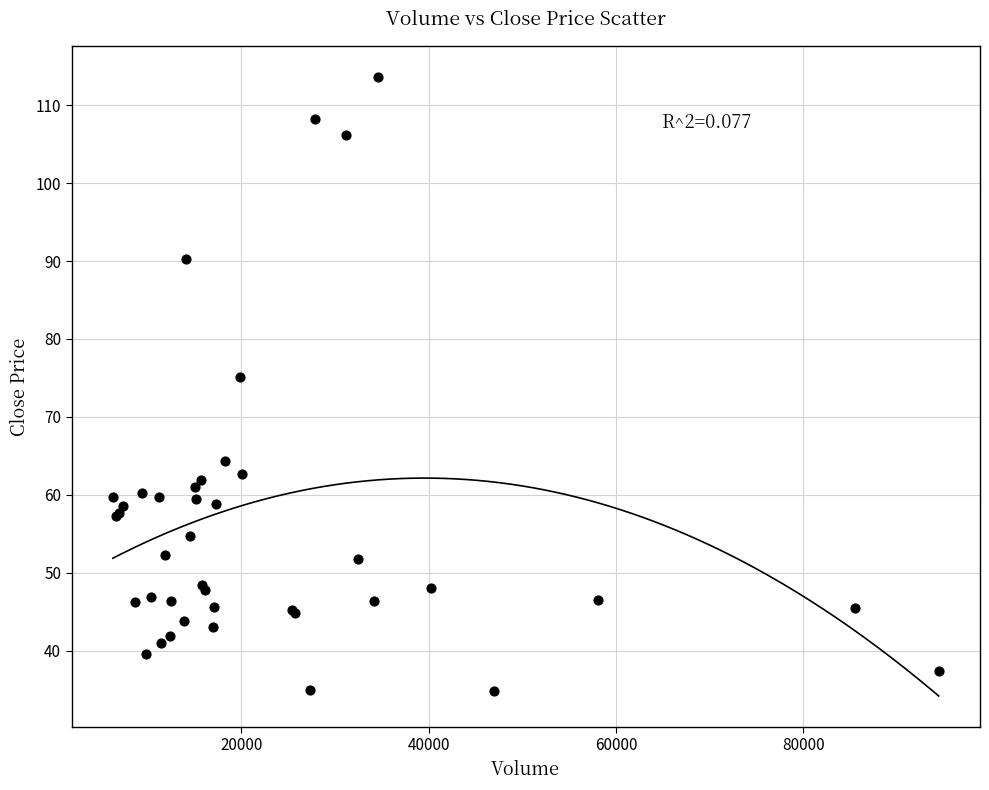

What Y value in the scatter plot is closest to 74?

75.2